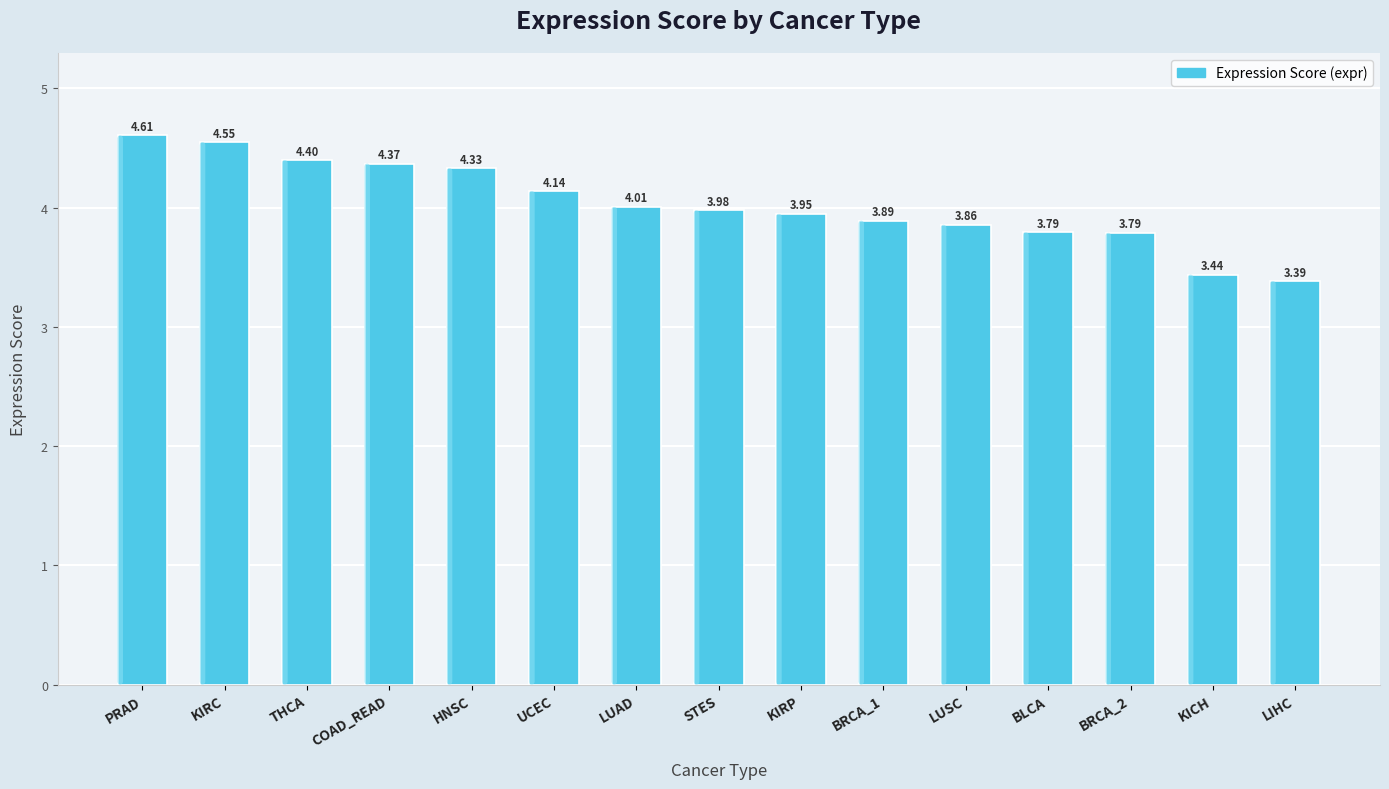

Count the number of data series in this chart.

1